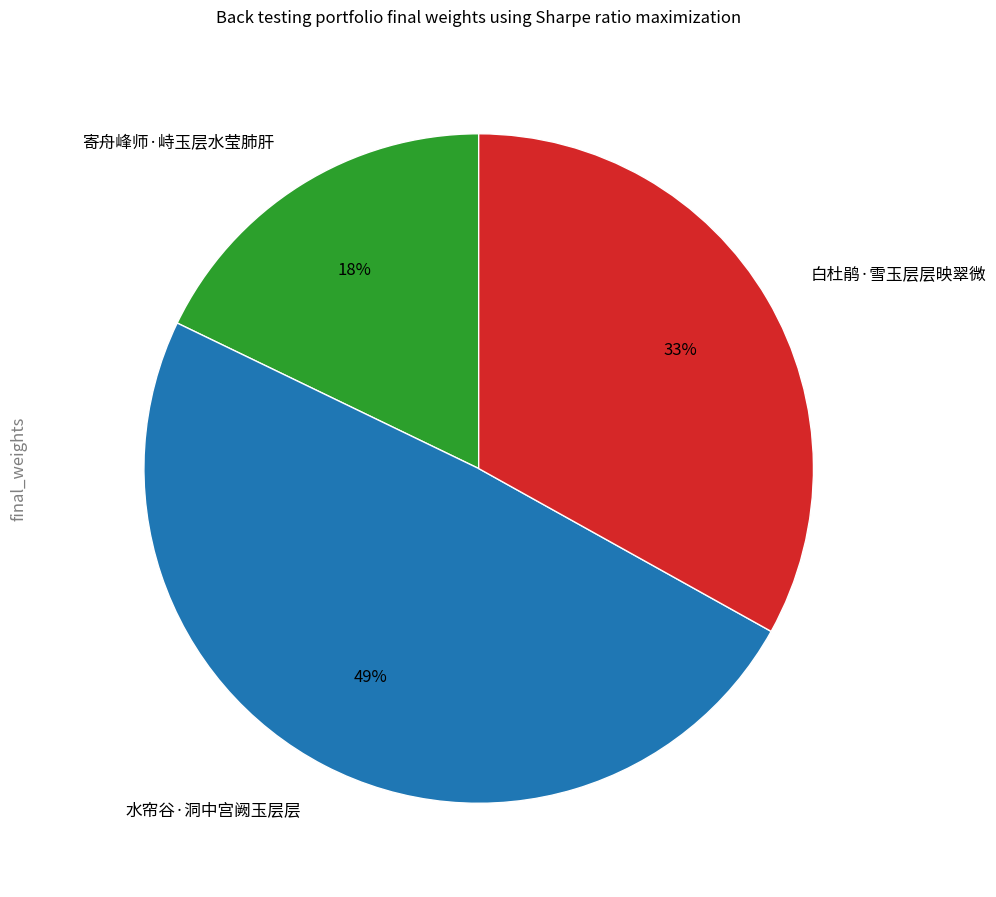

Between 水帘谷·洞中宫阙玉层层 and 白杜鹃·雪玉层层映翠微, which is larger?

水帘谷·洞中宫阙玉层层